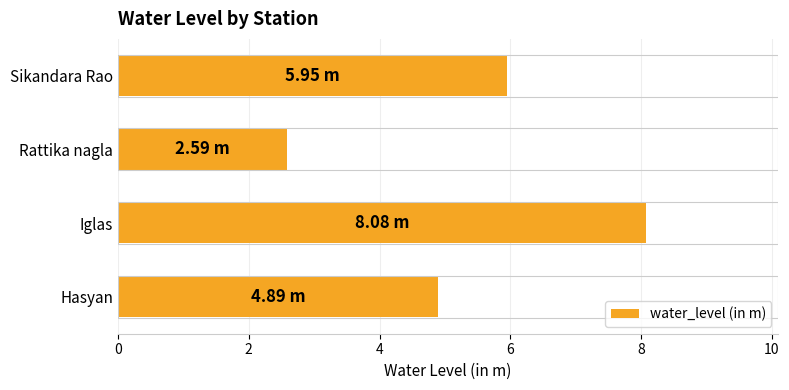

What is the maximum value shown in the chart?

8.1